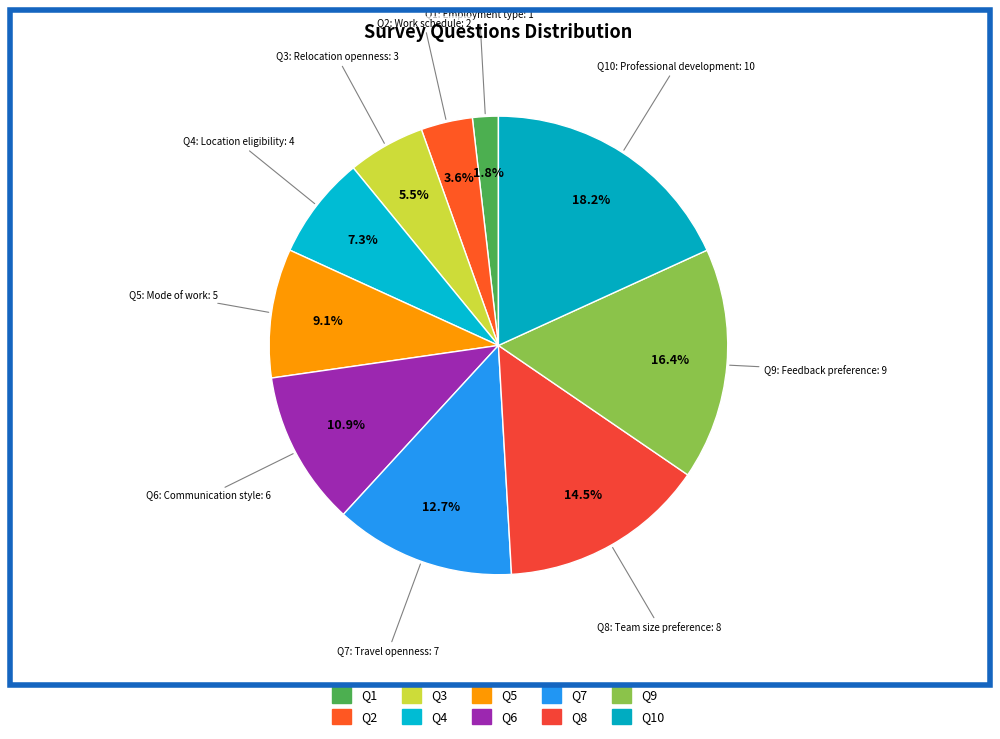

How many segments does this pie chart have?

10